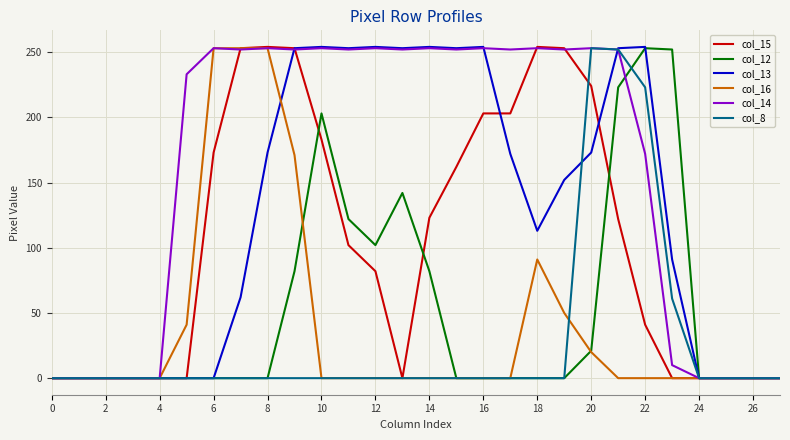

True or false: col_8 and col_16 cross at least once.

True